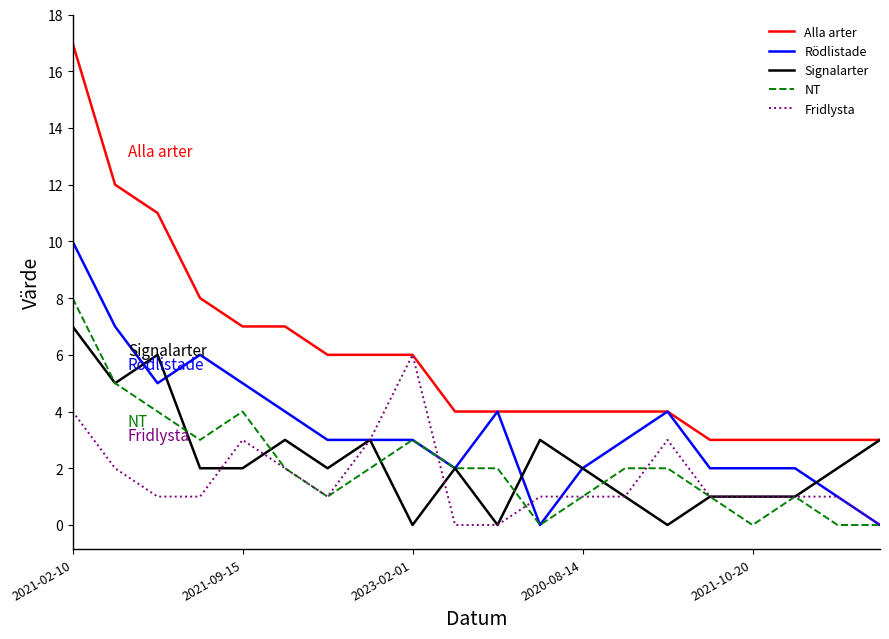

Reading right to left, list all the values displayed in this chart.

Alla arter: 3	3	3	3	3	4	4	4	4	4	4	6	6	6	7	7	8	11	12	17
Rödlistade: 0	1	2	2	2	4	3	2	0	4	2	3	3	3	4	5	6	5	7	10
Signalarter: 3	2	1	1	1	0	1	2	3	0	2	0	3	2	3	2	2	6	5	7
NT: 0	0	1	0	1	2	2	1	0	2	2	3	2	1	2	4	3	4	5	8
Fridlysta: 0	1	1	1	1	3	1	1	1	0	0	6	3	1	2	3	1	1	2	4